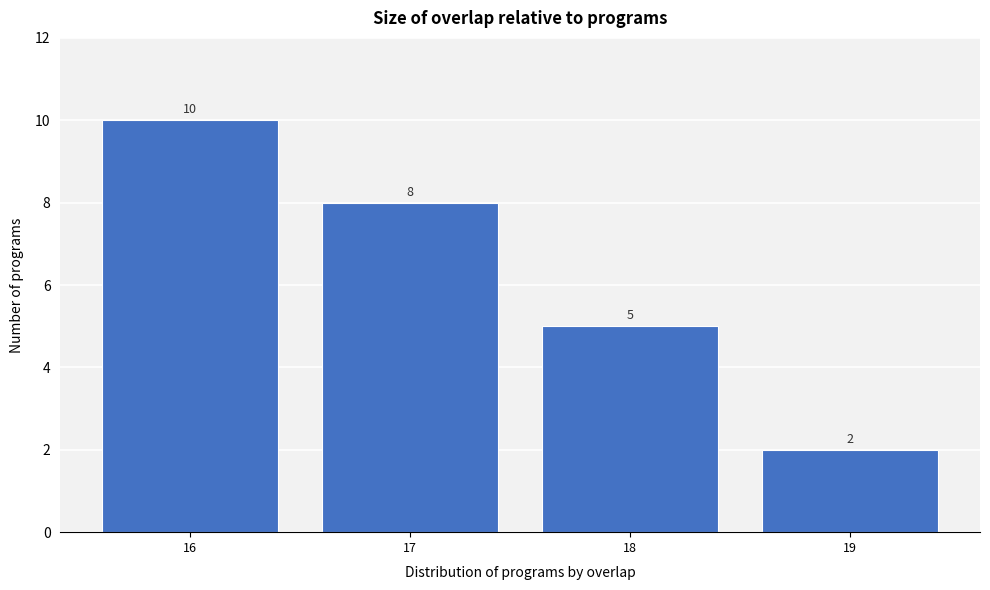

Reading left to right, list every bar in this chart as the range it spans on the x-axis followed by its height.

15.5 to 16.5: 10
16.5 to 17.5: 8
17.5 to 18.5: 5
18.5 to 19.5: 2